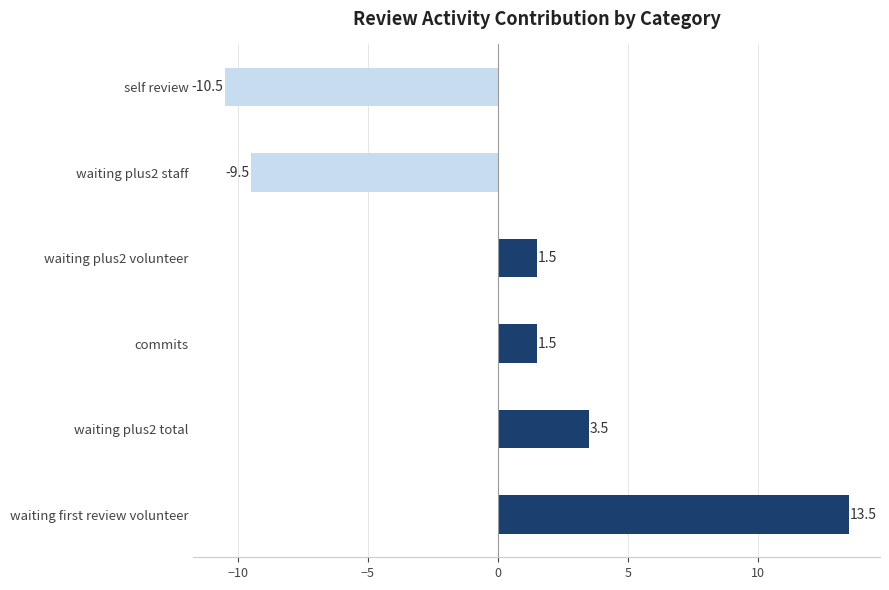

What is the smallest value displayed?

-10.5